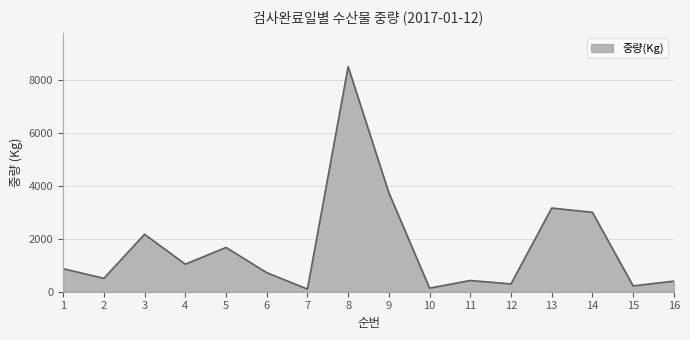

What is the difference between the values at 5 and 8?

6829.0